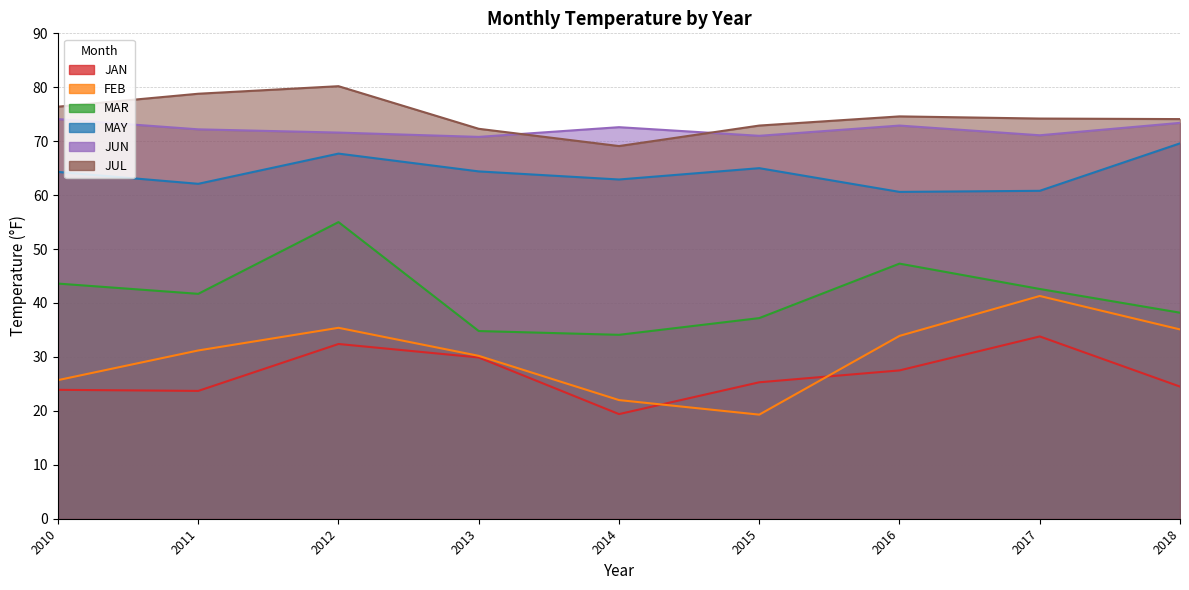

True or false: JAN has more than 1 points higher than both neighbors.

True